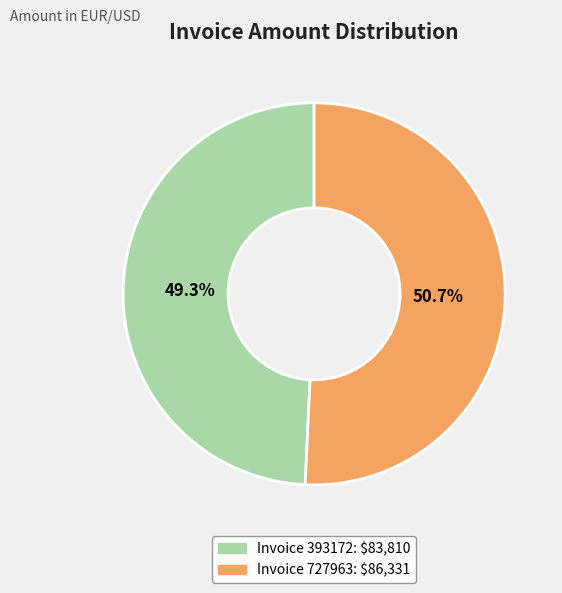

How much of the chart is everything except Invoice 393172: $83,810?

50.7%